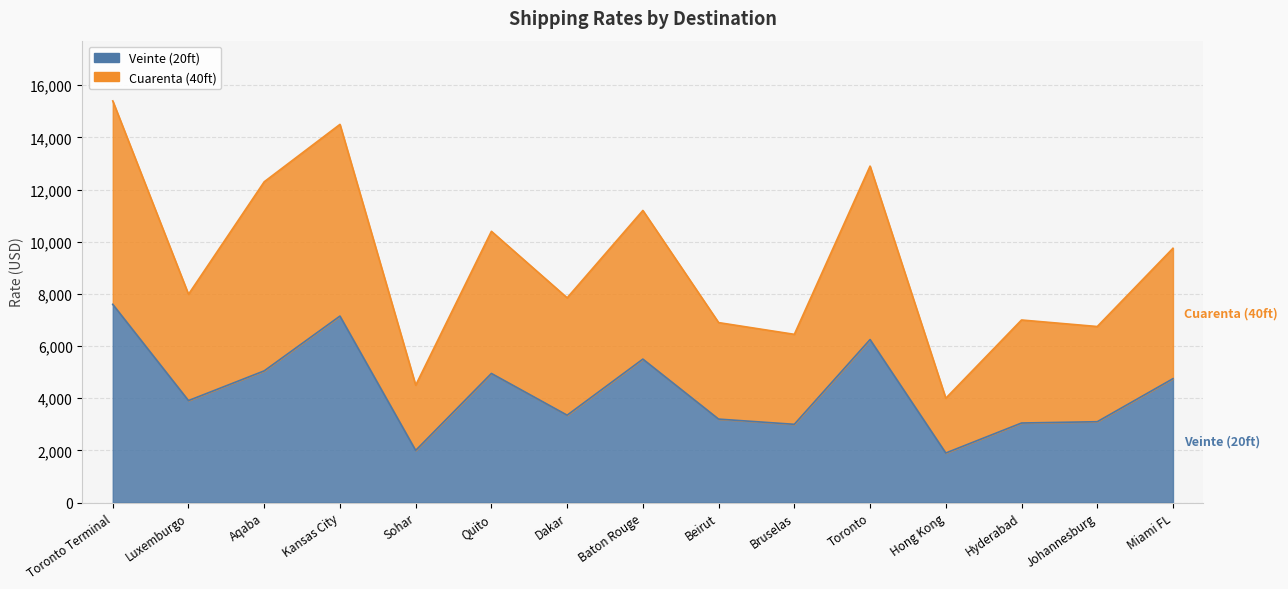

At Miami FL, list the series in order from smallest to largest.

Veinte (20ft), Cuarenta (40ft)